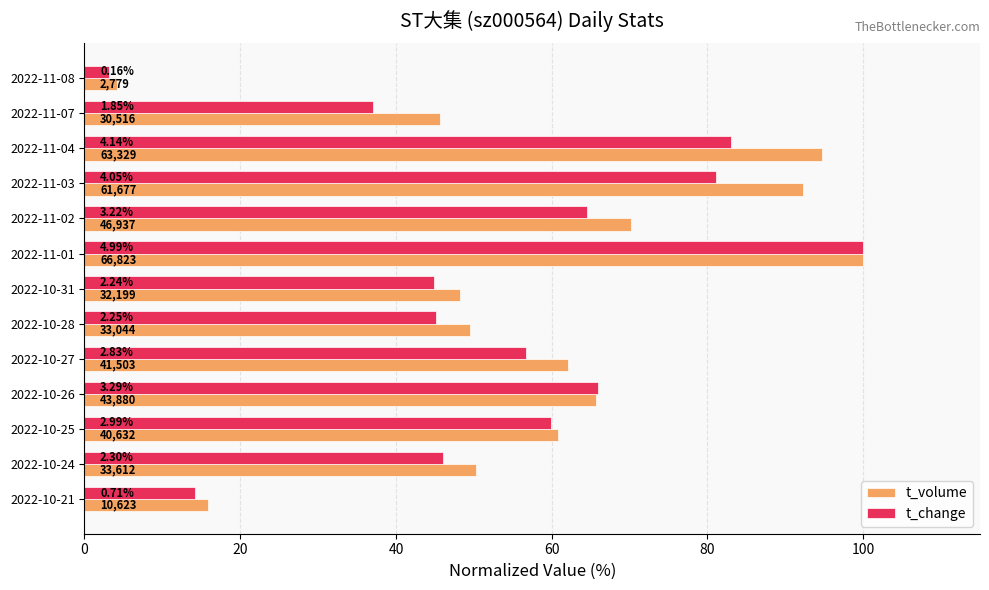

Which series has the largest total across all categories?

t_volume